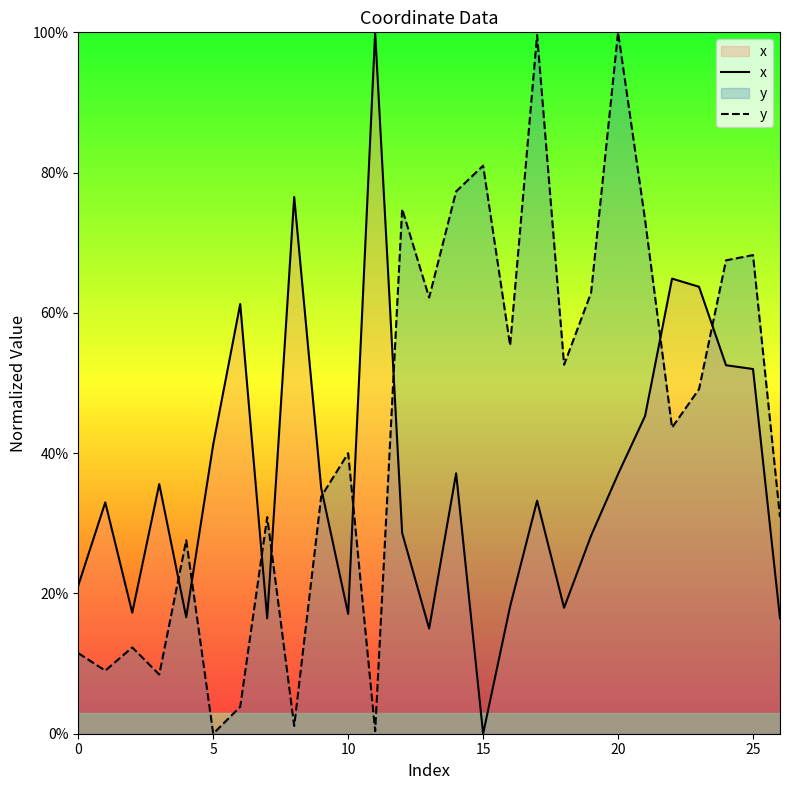

What is the difference between the second highest and second lowest values in the y series?

1.0